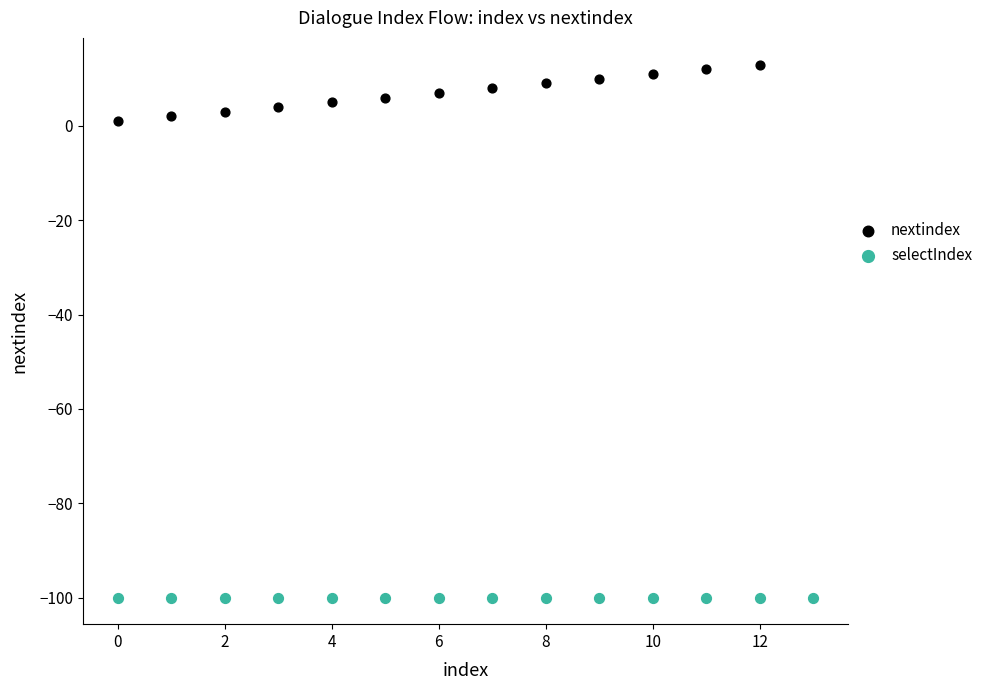

Which series contains the lowest Y value?

selectIndex